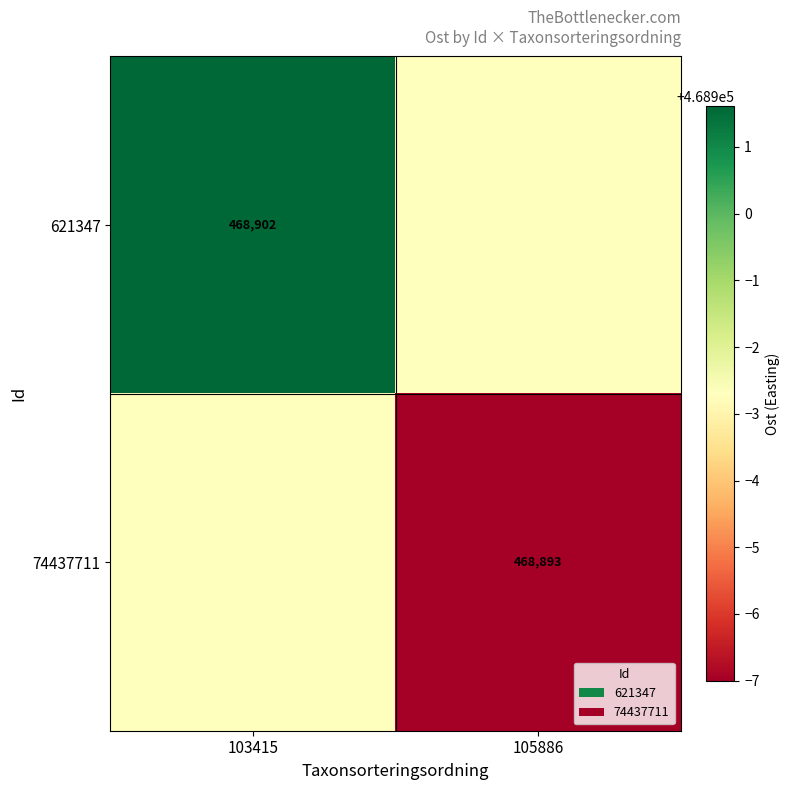

What is the total value across all series at 103415?

937798.9